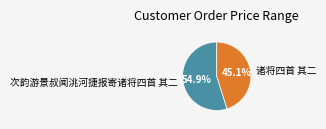

To the nearest percent, what is the difference between the largest and smallest slice percentages?

10%